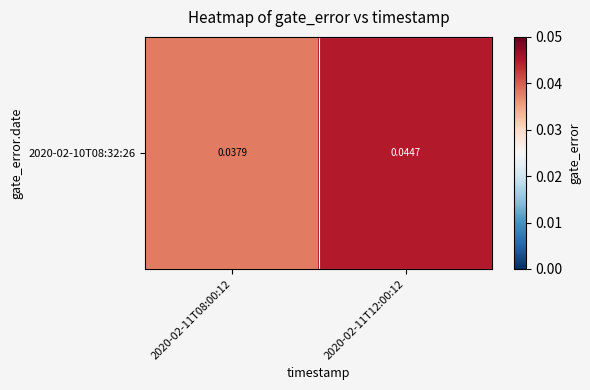

List the labels in order of value, smallest first.

2020-02-11T08:00:12, 2020-02-11T12:00:12